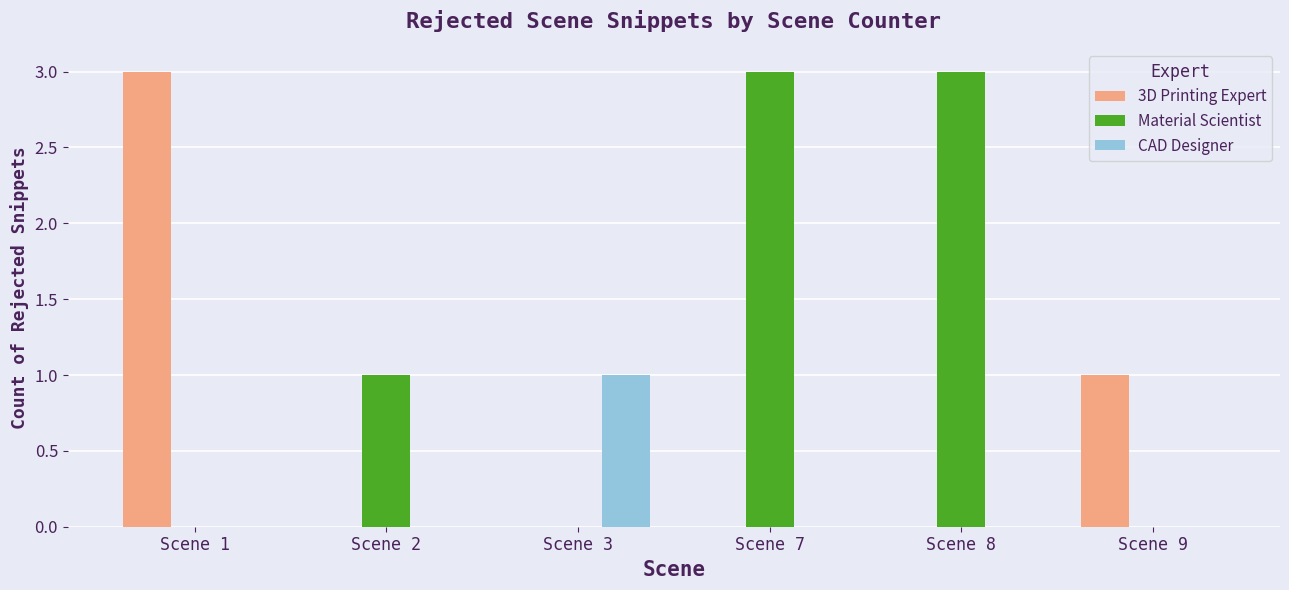

Reading left to right, transcribe all the data shown in this chart.

3D Printing Expert: 3	0	0	0	0	1
Material Scientist: 0	1	0	3	3	0
CAD Designer: 0	0	1	0	0	0